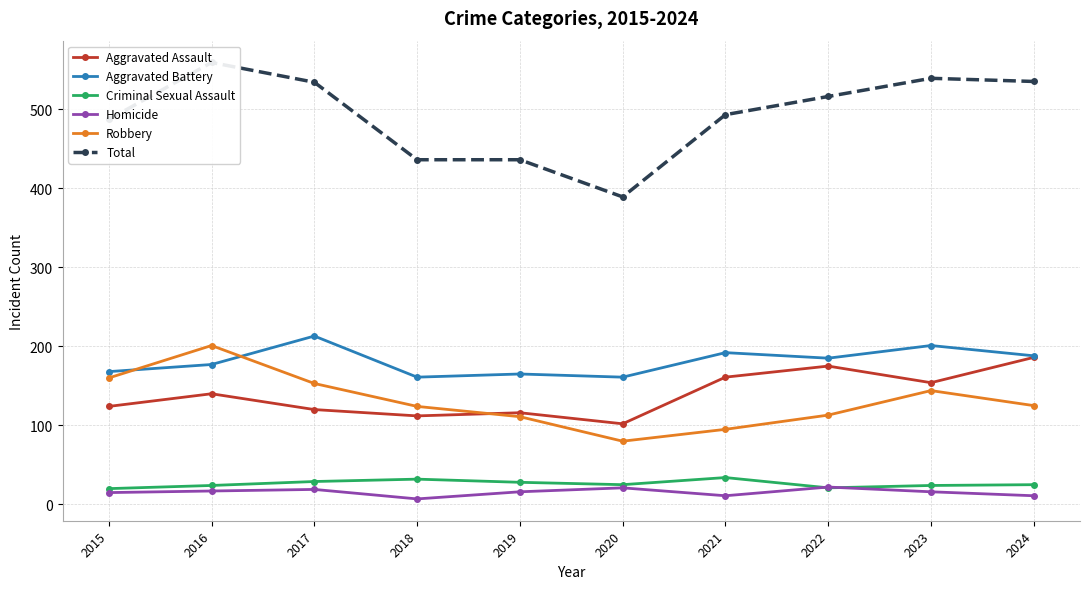

What is the total value across all series at 2015?

974